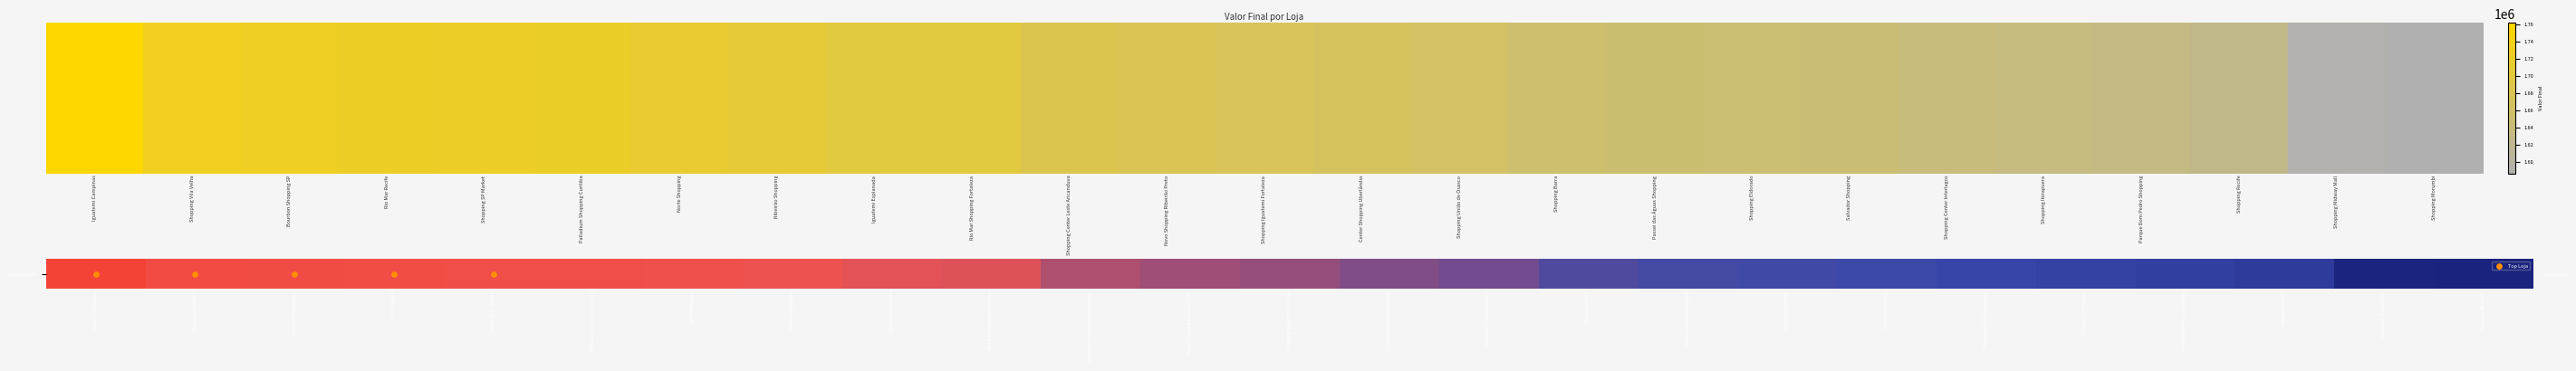

Between Shopping Iguatemi Fortaleza and Iguatemi Campinas, which is larger?

Iguatemi Campinas